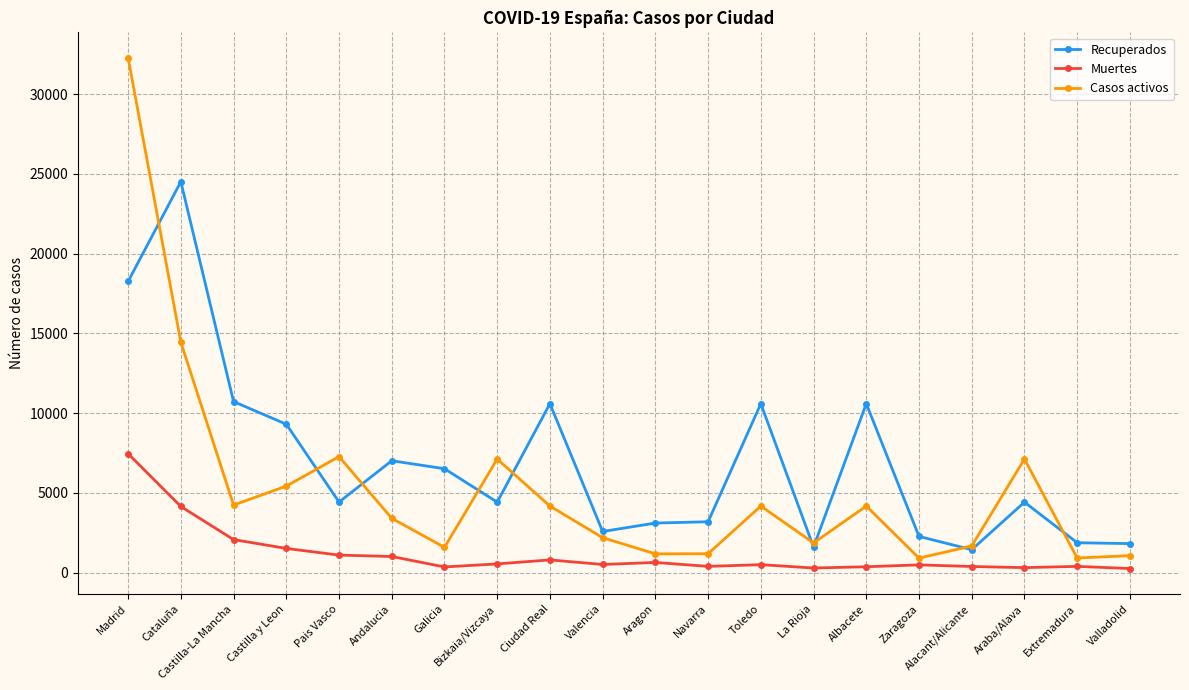

At which category does Casos activos reach its first local peak?

Pais Vasco